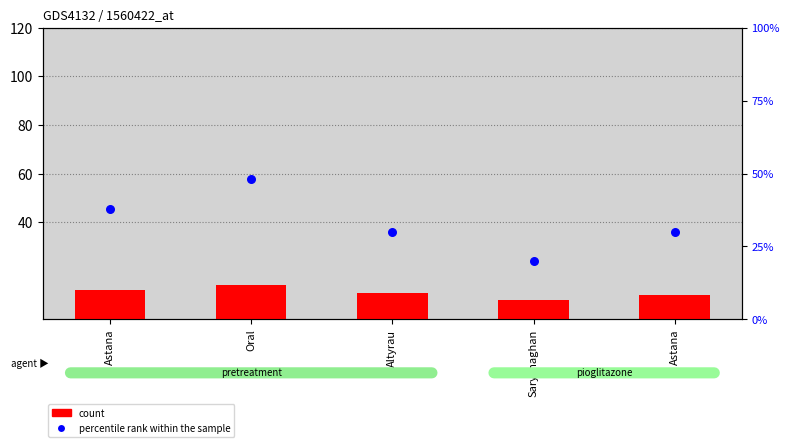

Which series has the largest total across all categories?

percentile rank within the sample